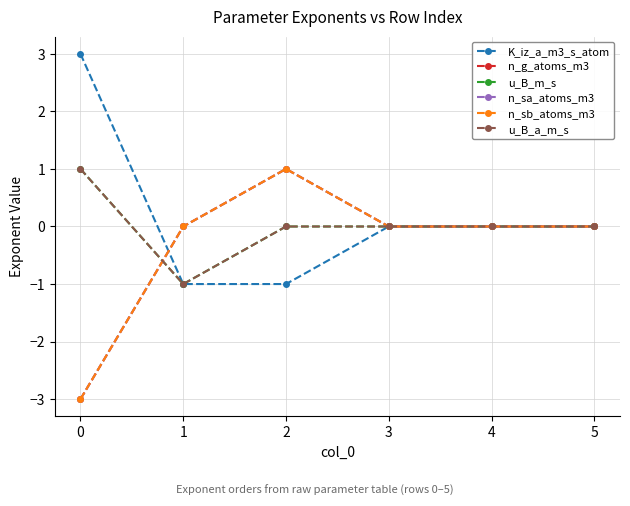

At how many categories does at least one series exceed -2?

6